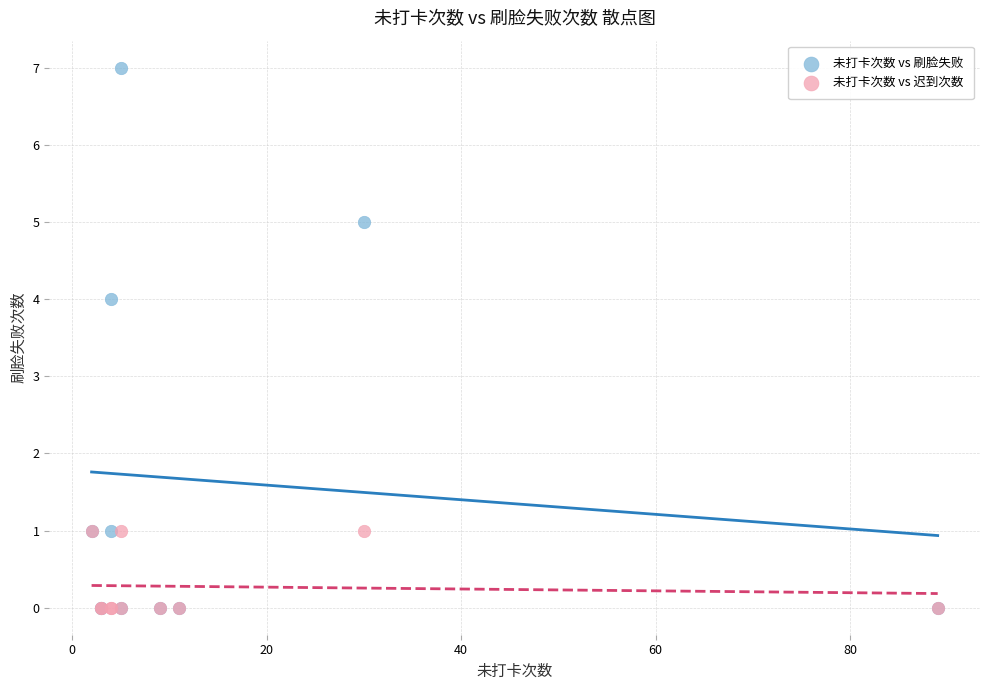

Across all series, what Y value is closest to 3?

4